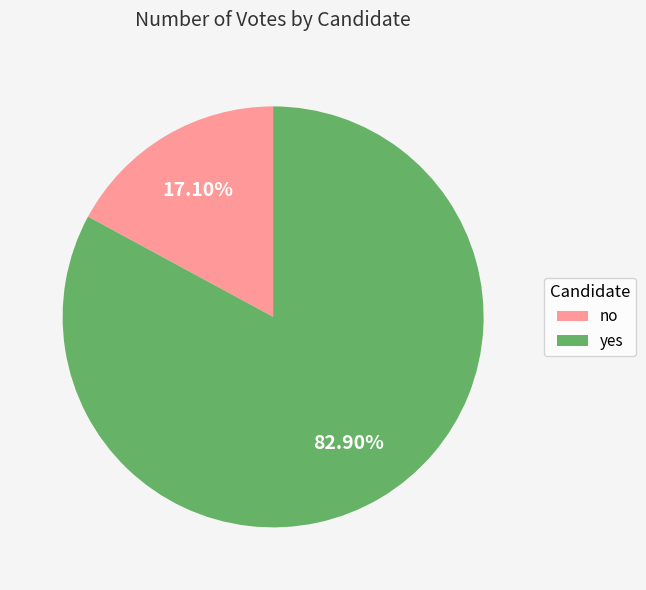

Which has a higher value, yes or no?

yes